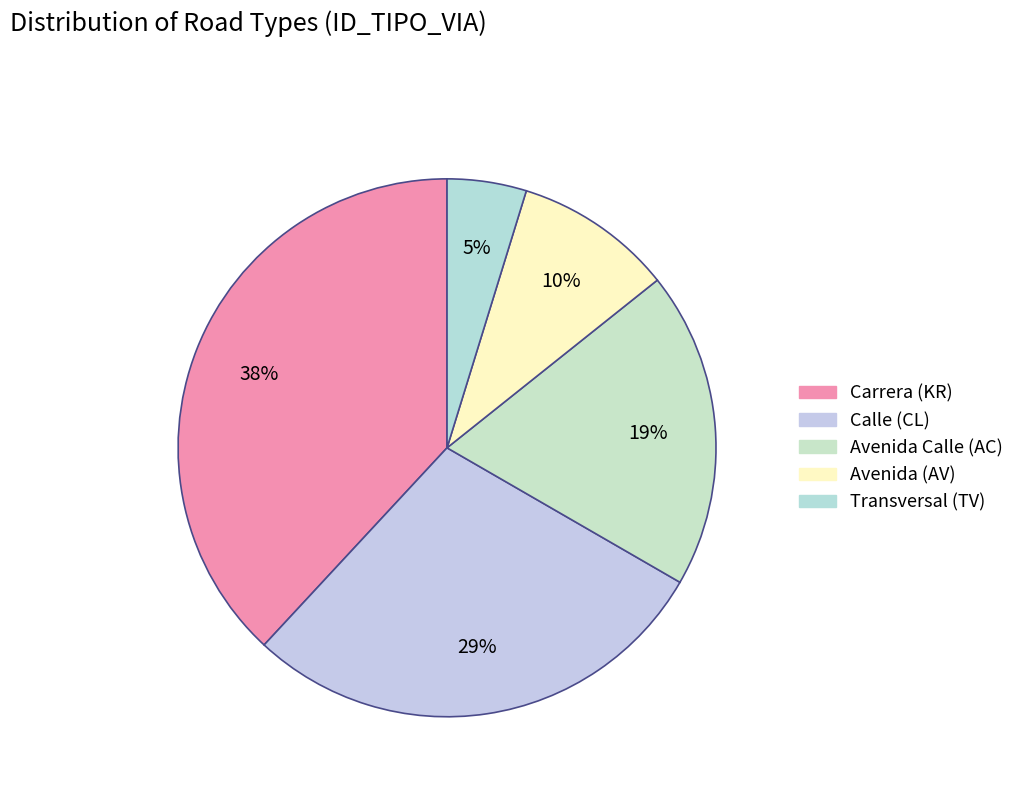

How many segments does this pie chart have?

5